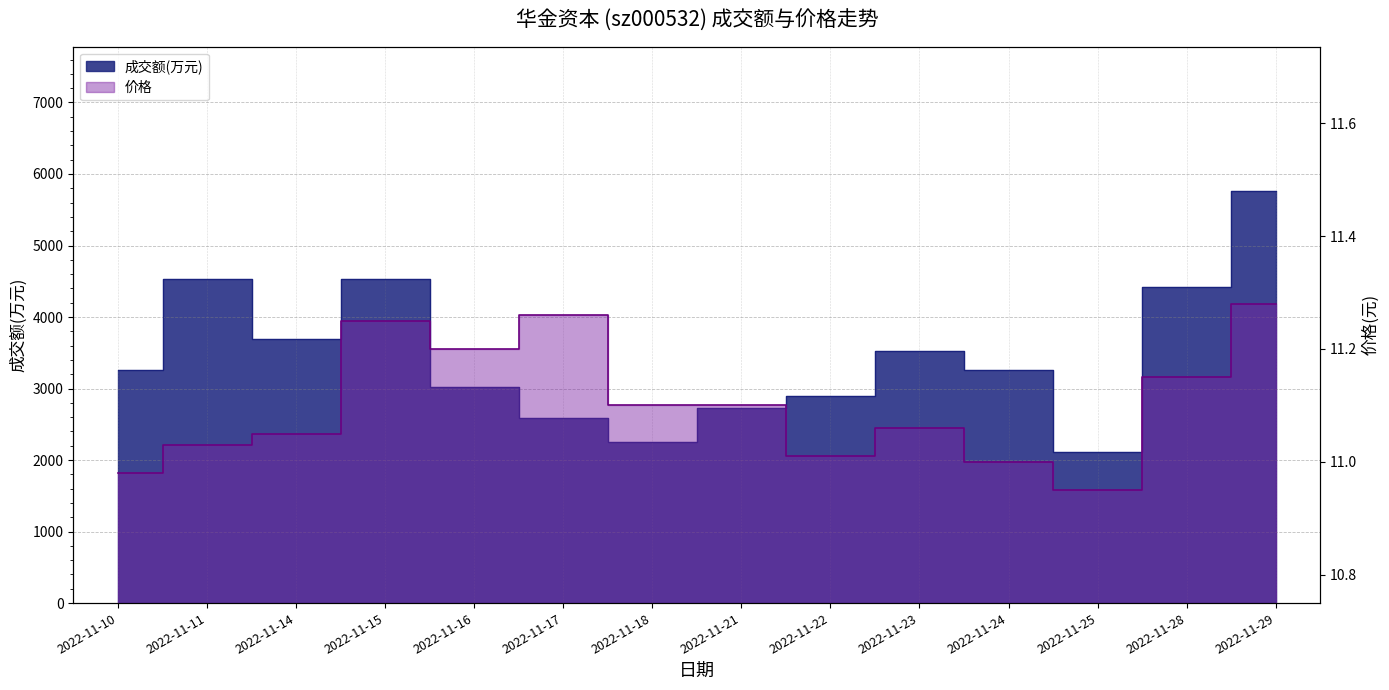

What is the difference between the 成交额(万元) values at 2022-11-14 and 2022-11-28?

725.0